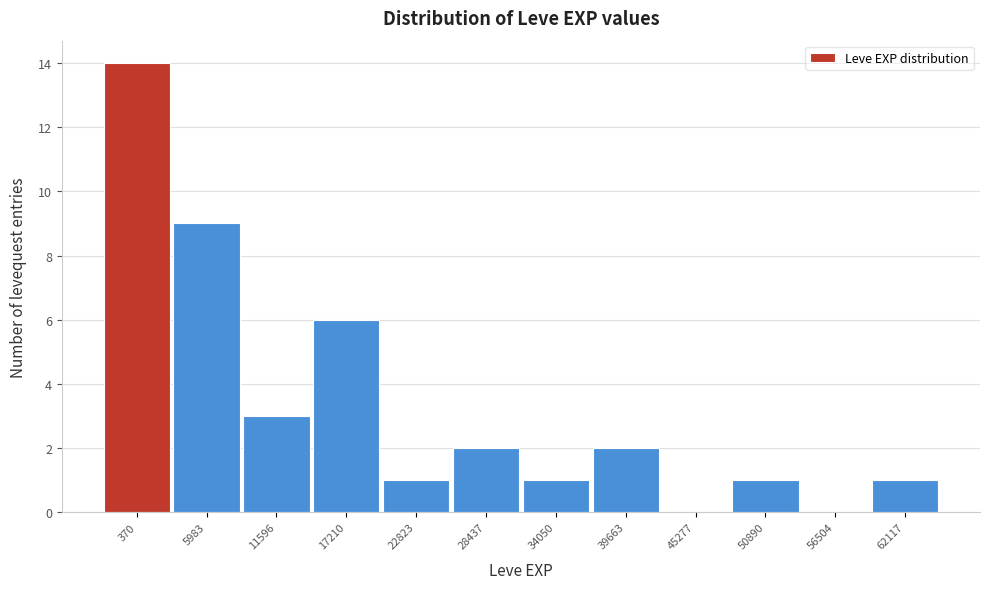

Reading right to left, what are all the values shown in this chart?

62117=1	56504=0	50890=1	45277=0	39663=2	34050=1	28437=2	22823=1	17210=6	11596=3	5983=9	370=14